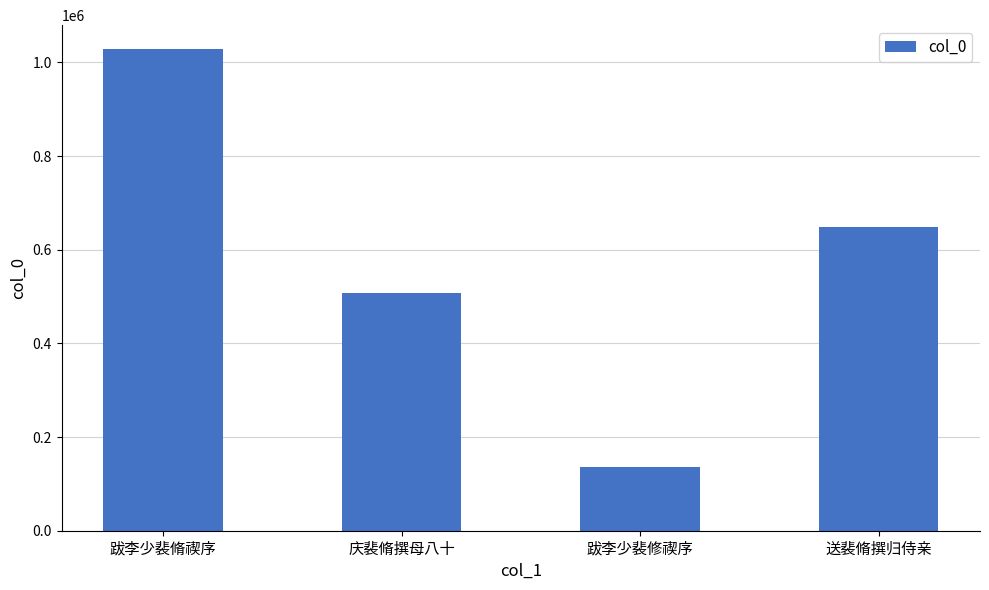

What is the change in value from 跋李少裴脩禊序 to 庆裴脩撰母八十?

-521361